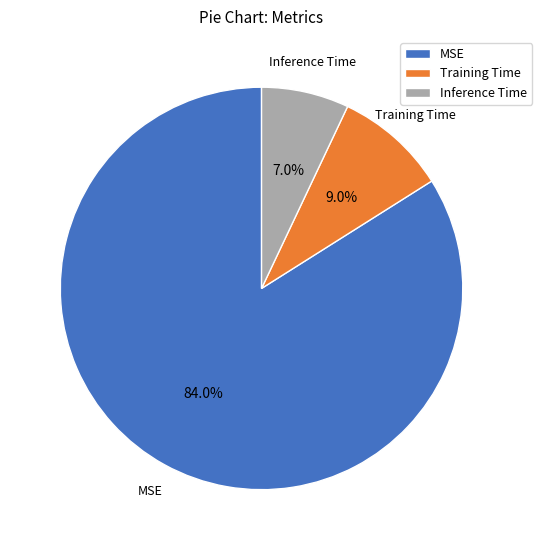

Is Training Time the majority of the pie?

No